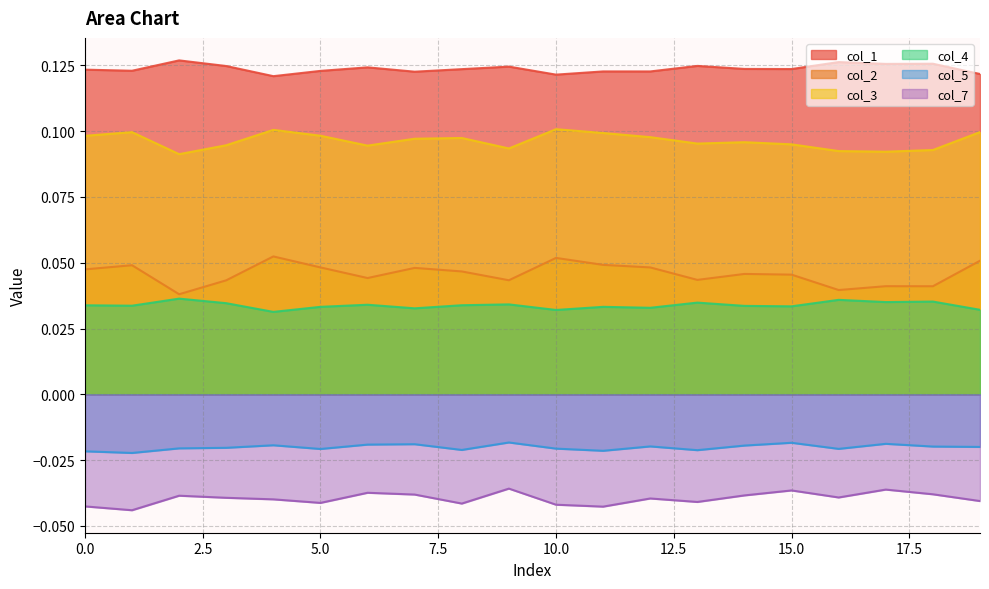

Count the number of data series in this chart.

6